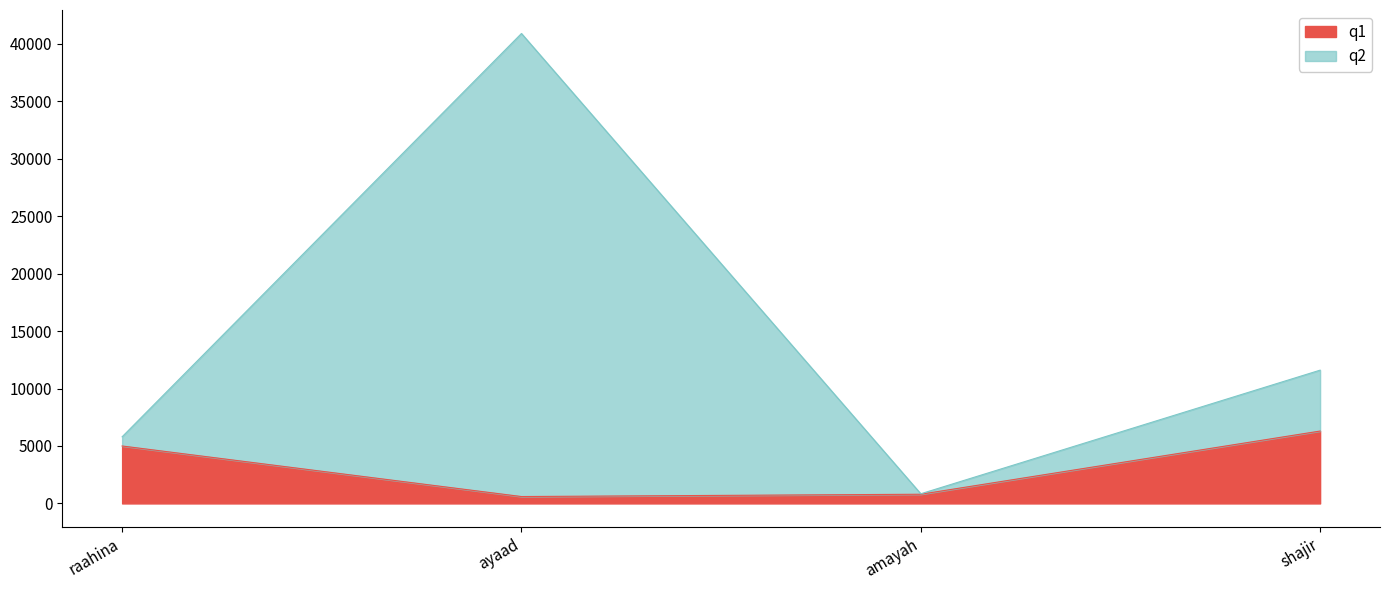

Is it true that q2 equals 40900 at ayaad?

True